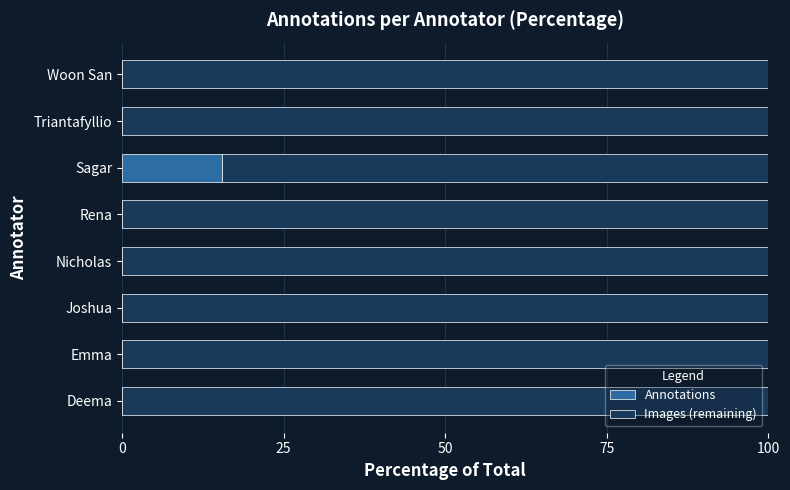

What value does the Annotations series have at Sagar?

15.5